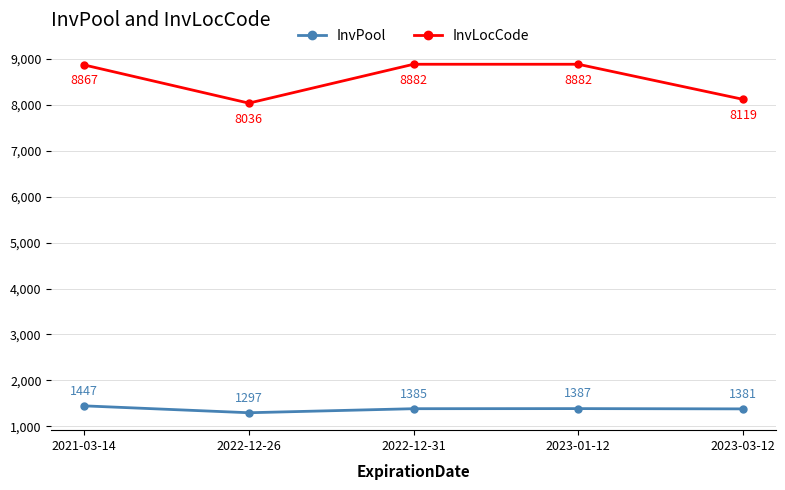

What is the label of the 4th point from the right?

2022-12-26